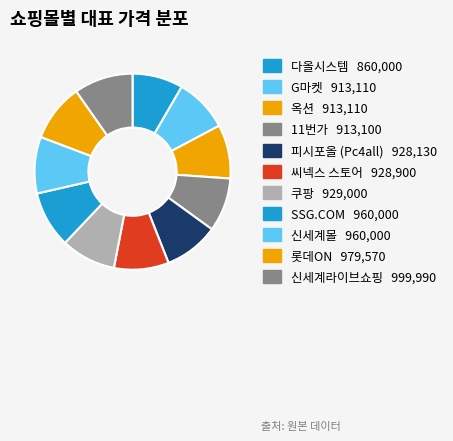

What is the smallest slice in the pie chart?

다올시스템